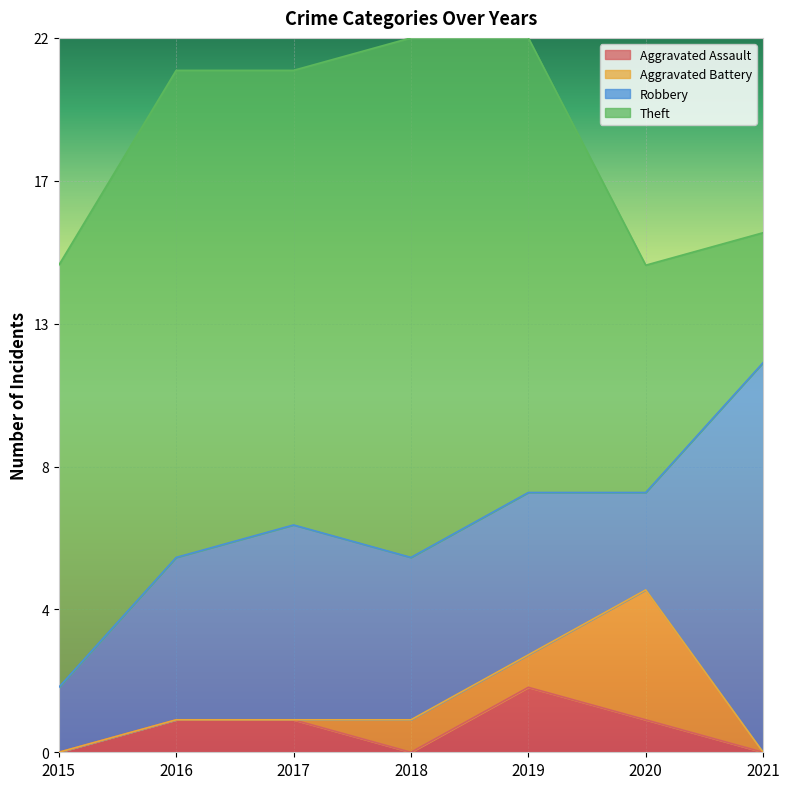

The Aggravated Battery series shows 0 at 2016. True or false?

True